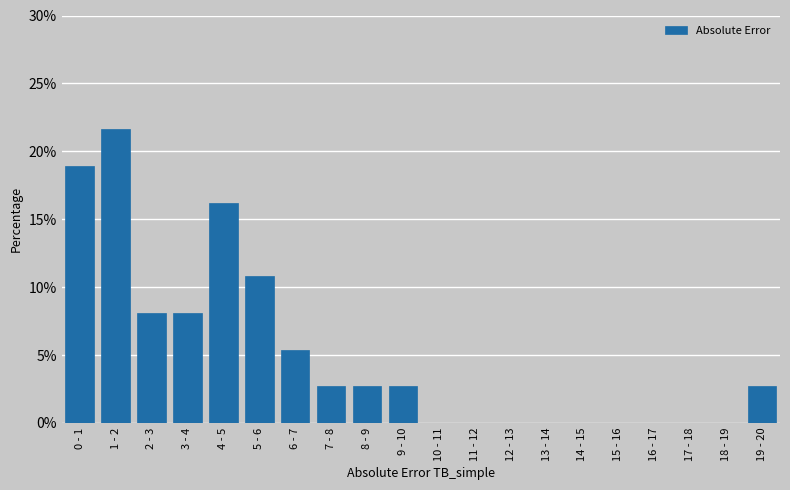

Reading left to right, what are all the values shown in this chart?

0 - 1=18.9	1 - 2=21.6	2 - 3=8.1	3 - 4=8.1	4 - 5=16.2	5 - 6=10.8	6 - 7=5.4	7 - 8=2.7	8 - 9=2.7	9 - 10=2.7	10 - 11=0.0	11 - 12=0.0	12 - 13=0.0	13 - 14=0.0	14 - 15=0.0	15 - 16=0.0	16 - 17=0.0	17 - 18=0.0	18 - 19=0.0	19 - 20=2.7